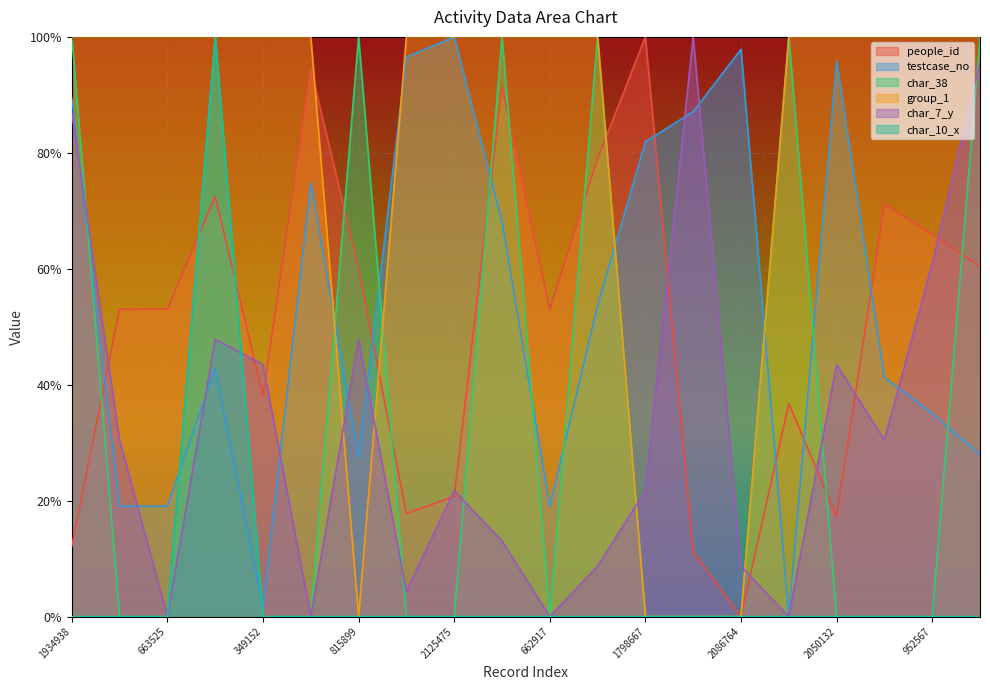

Which category has the lowest value in the people_id series?

2086764